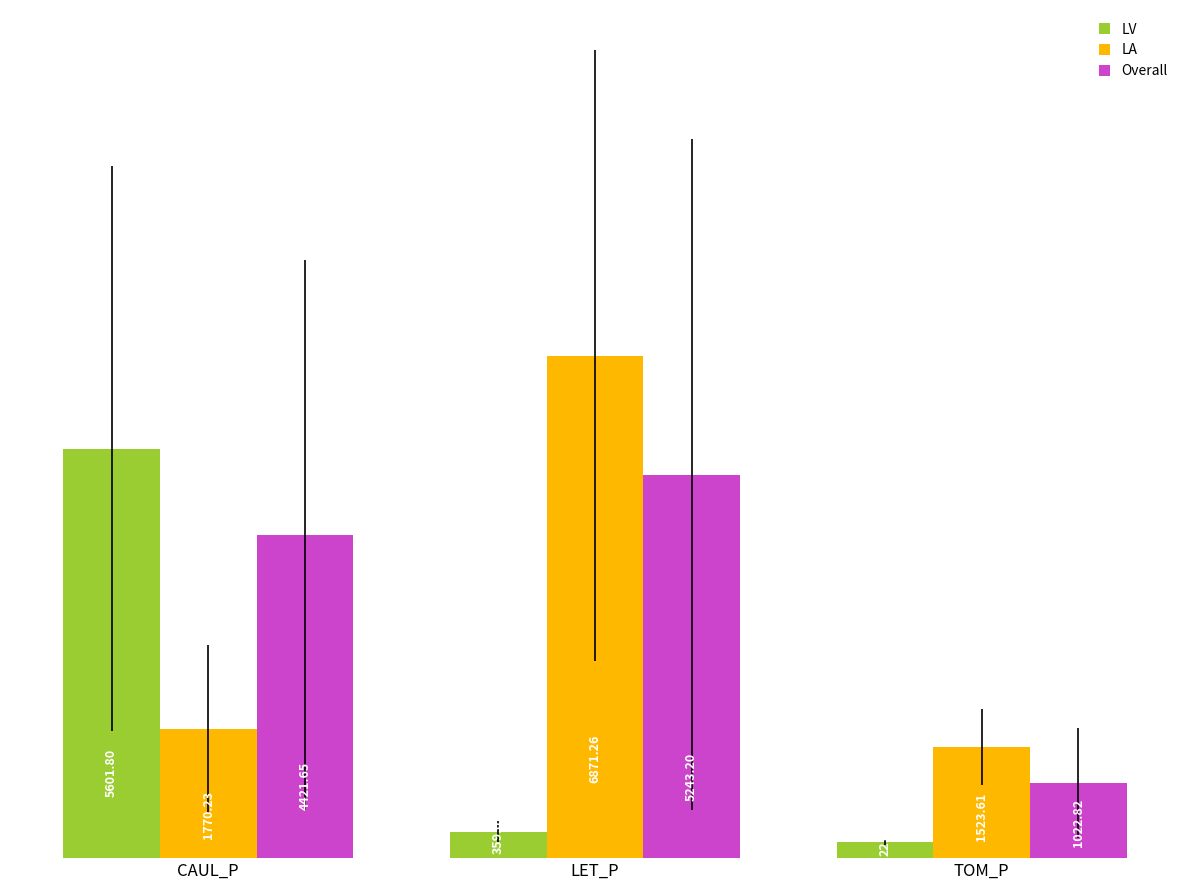

What is the average value of the Overall series?

3562.6